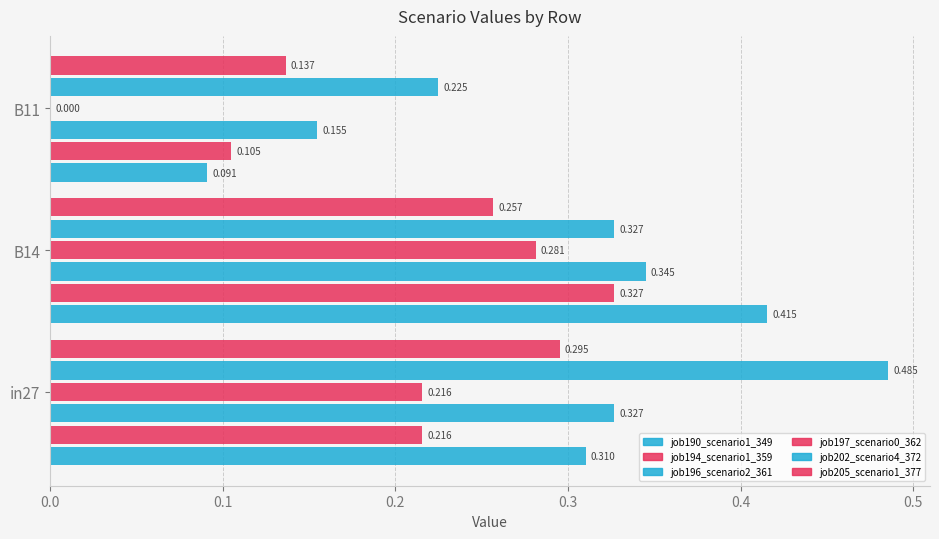

What is the average value of the job190_scenario1_349 series?

0.3